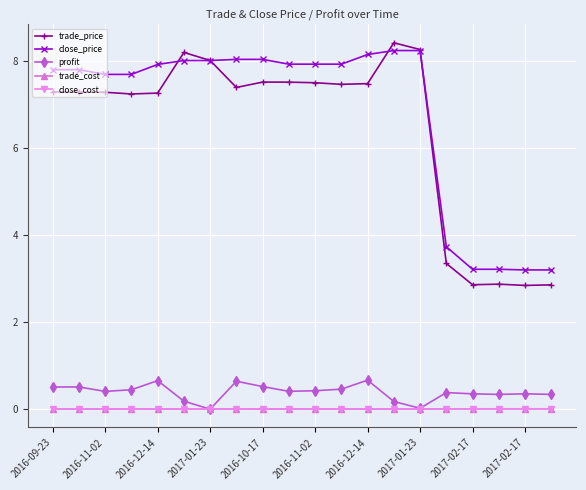

Which series has the widest spread of values?

trade_price